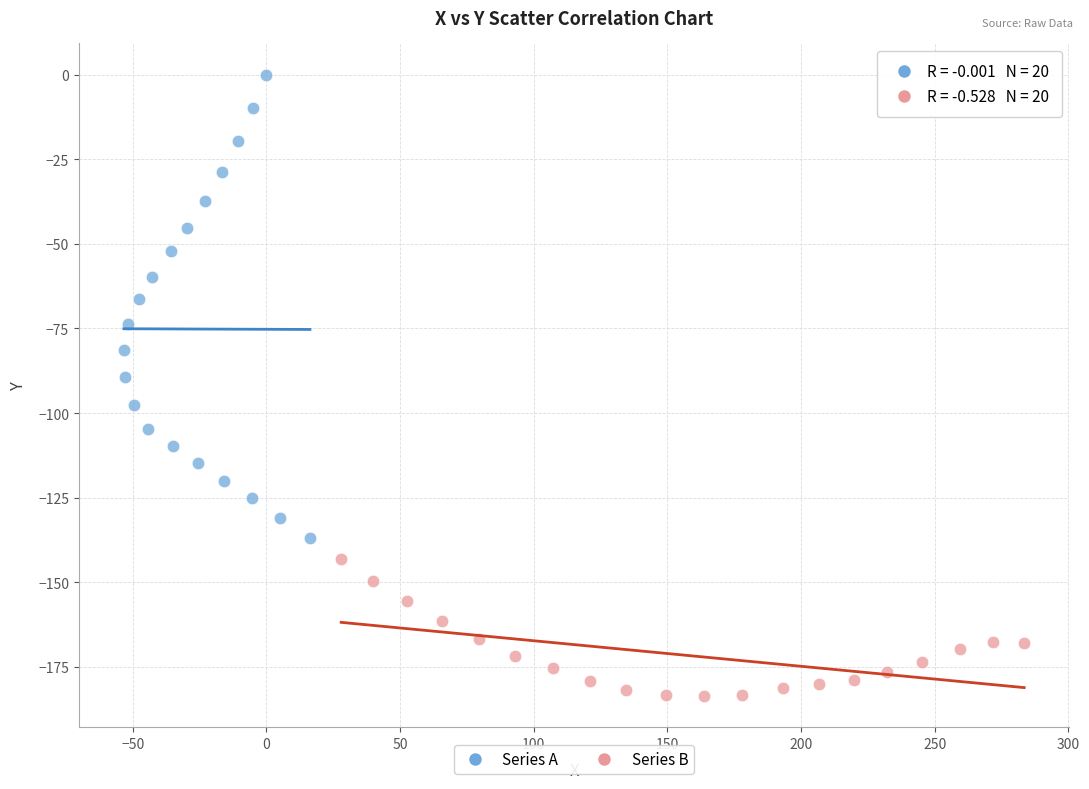

Which series reaches the minimum Y coordinate?

Series B